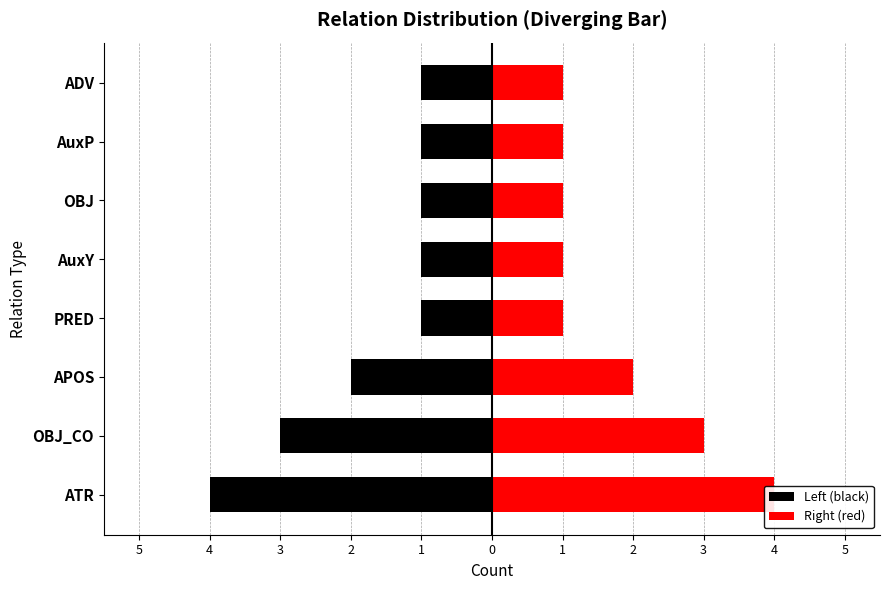

How many distinct data groups are displayed?

2